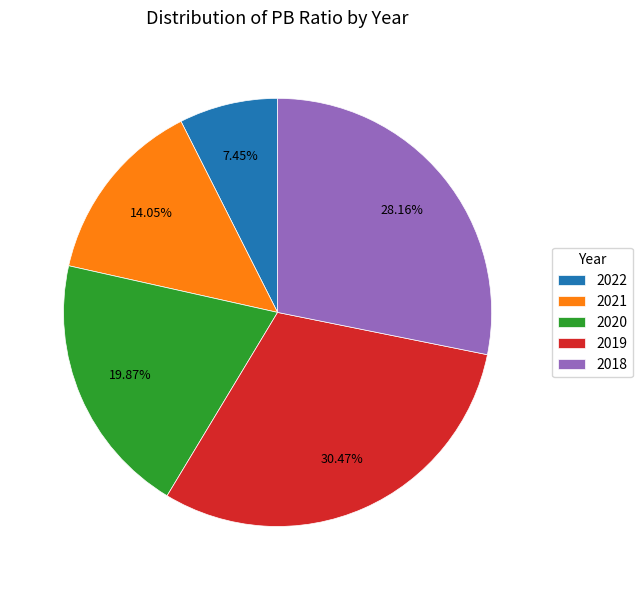

To the nearest percent, what is the difference between the largest and smallest slice percentages?

23%